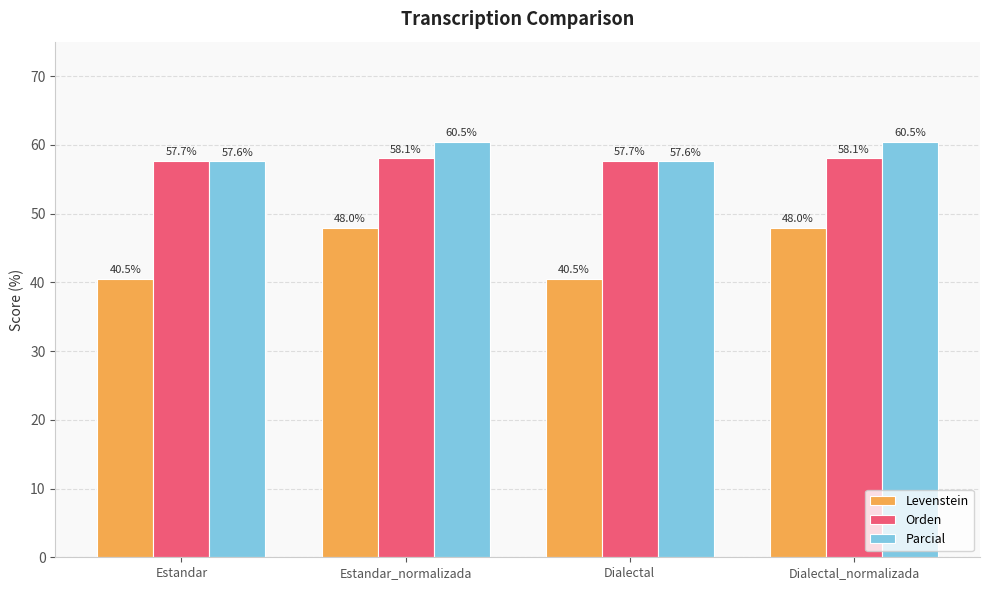

What is the value of the Orden bar at the 3rd from the left?

57.7